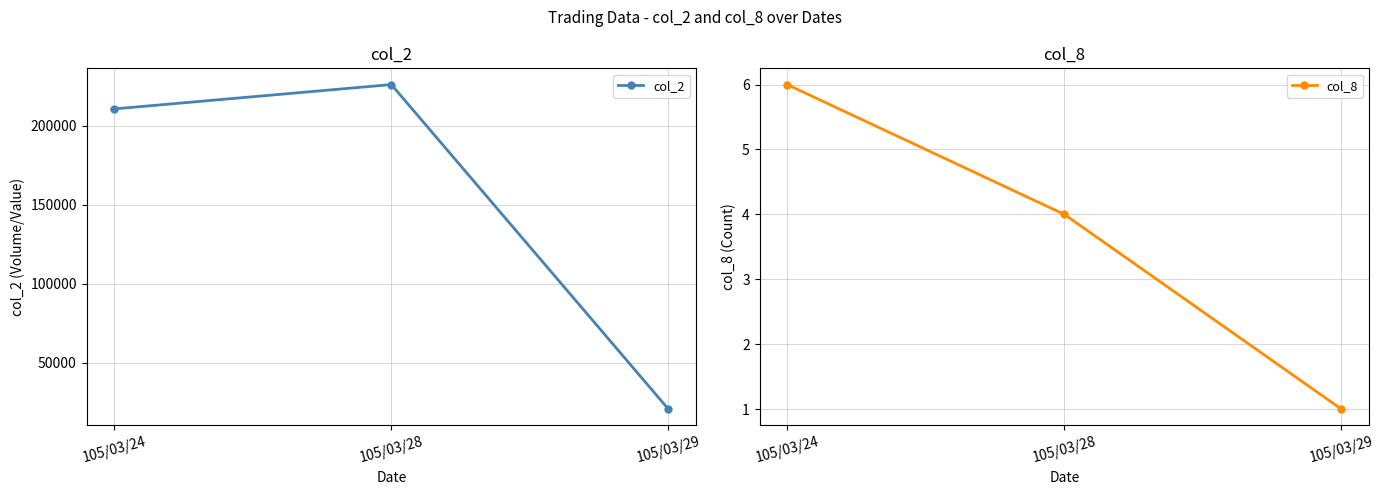

Is it true that col_8 equals 4 at 105/03/28?

True